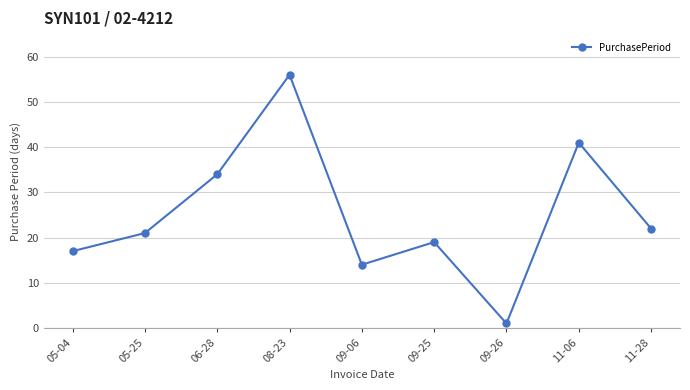

What is the label of the 5th point from the right?

09-06